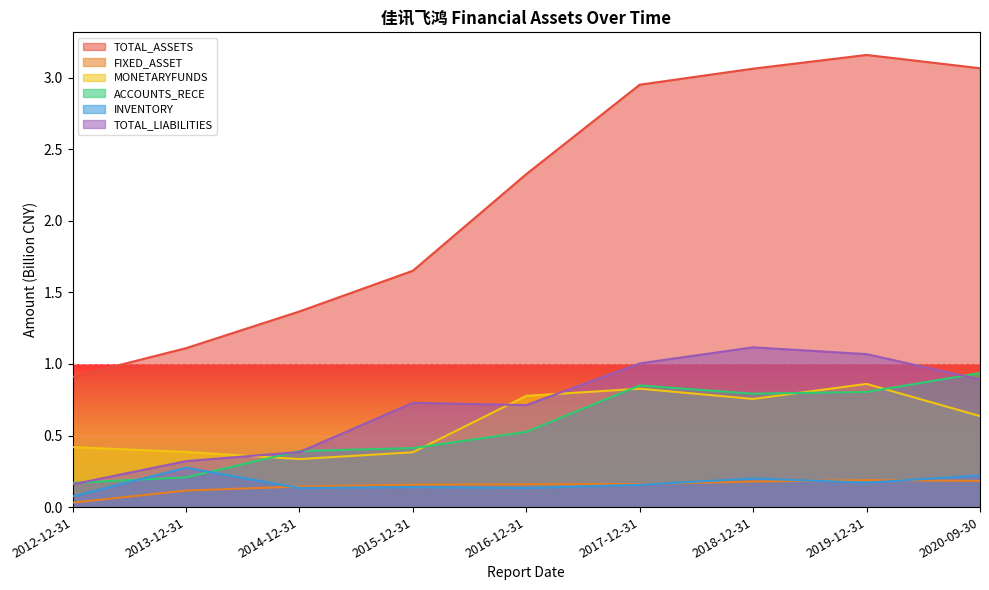

Which category has the highest value in the FIXED_ASSET series?

2019-12-31